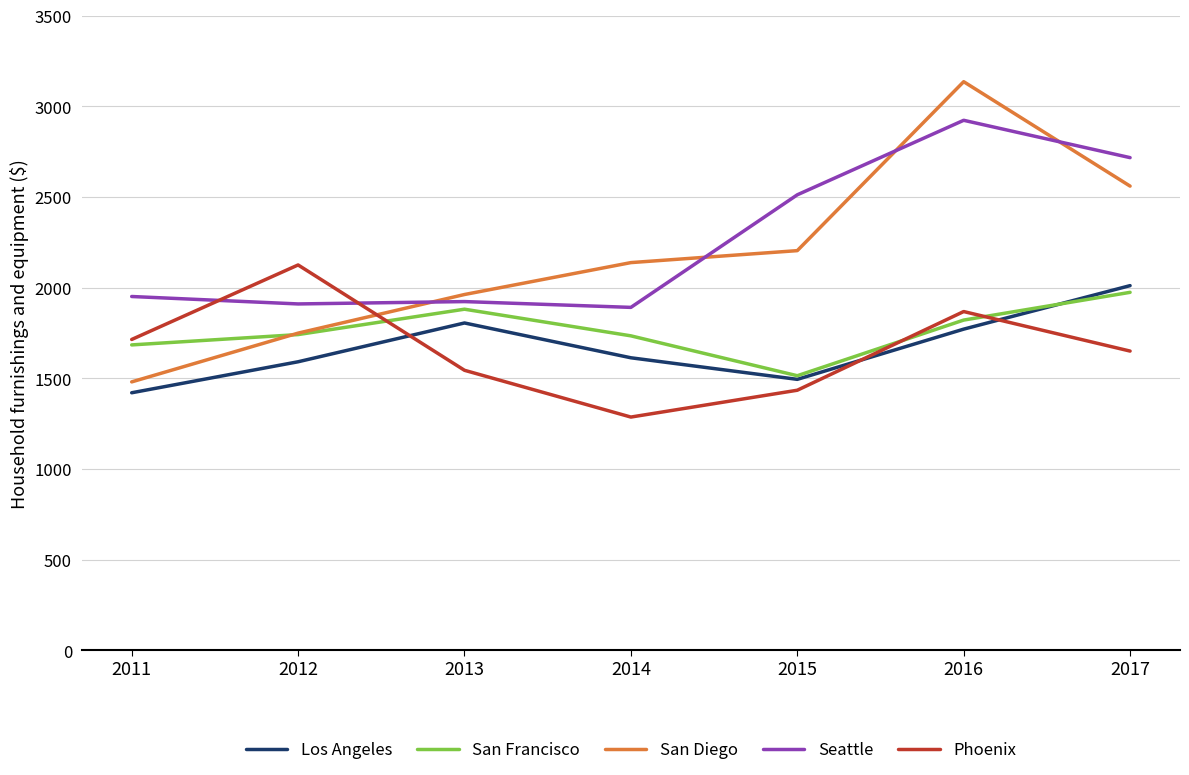

What is the difference between the maximum and second lowest values in the Phoenix series?

691